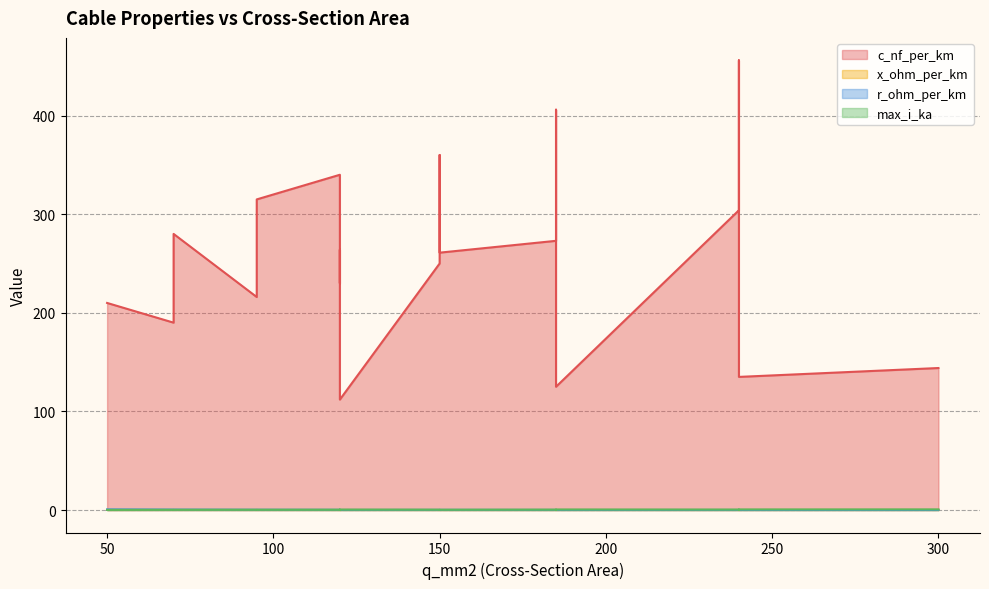

At 150, list the series in order from smallest to largest.

x_ohm_per_km, r_ohm_per_km, max_i_ka, c_nf_per_km